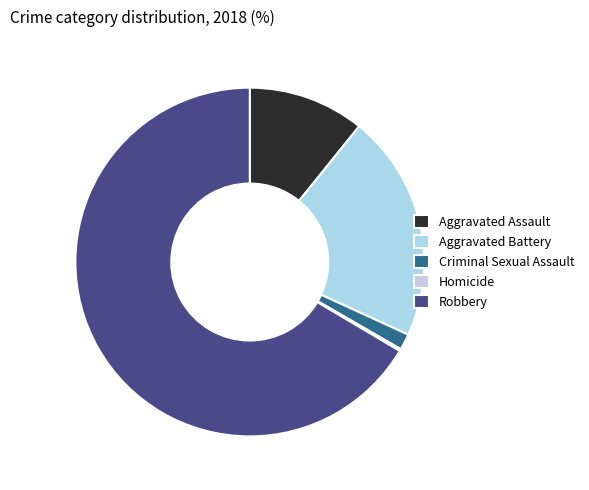

How much of the chart is everything except Criminal Sexual Assault?

98.5%